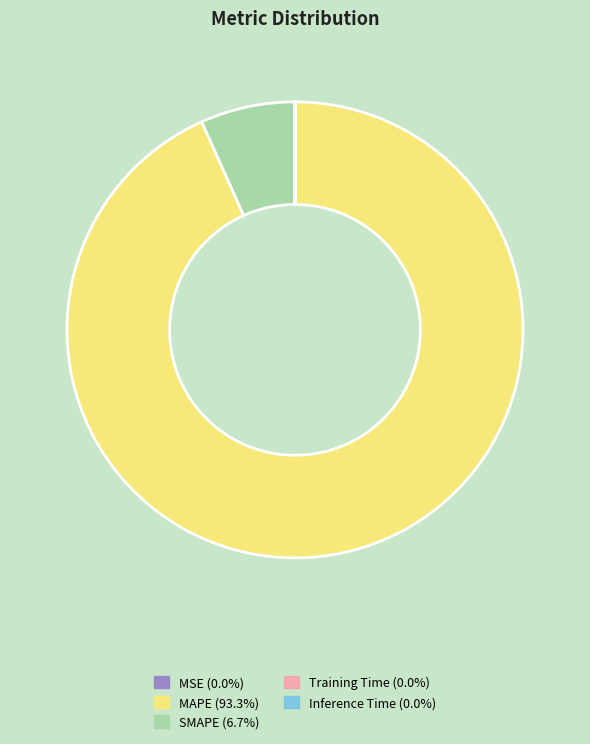

Which slice is the largest?

MAPE